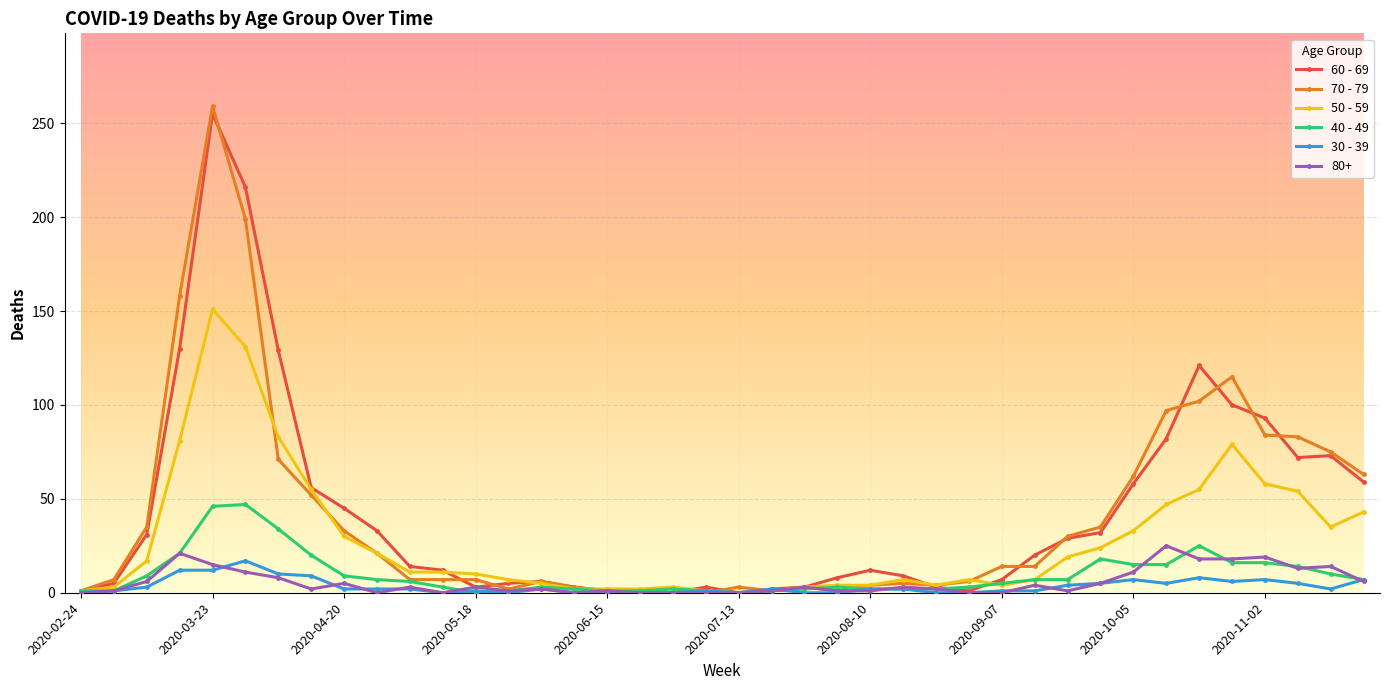

True or false: 70 - 79 has more than 1 points higher than both neighbors.

True